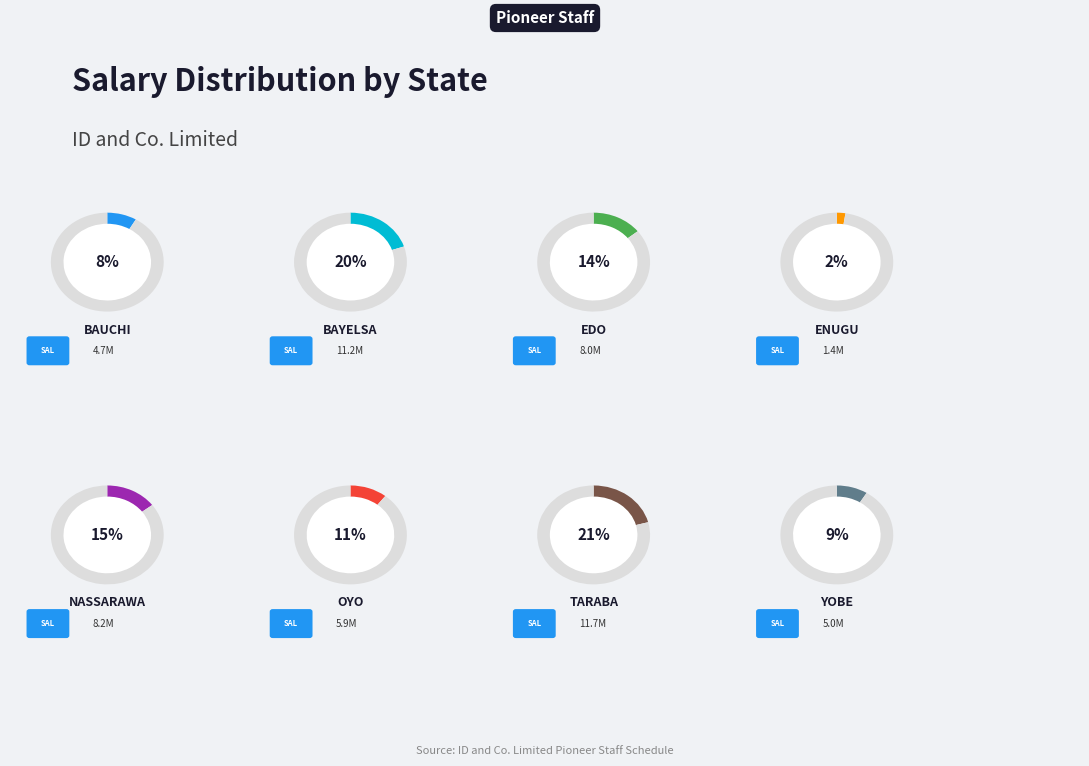

Is the sum of Bayelsa and Yobe greater than half?

No